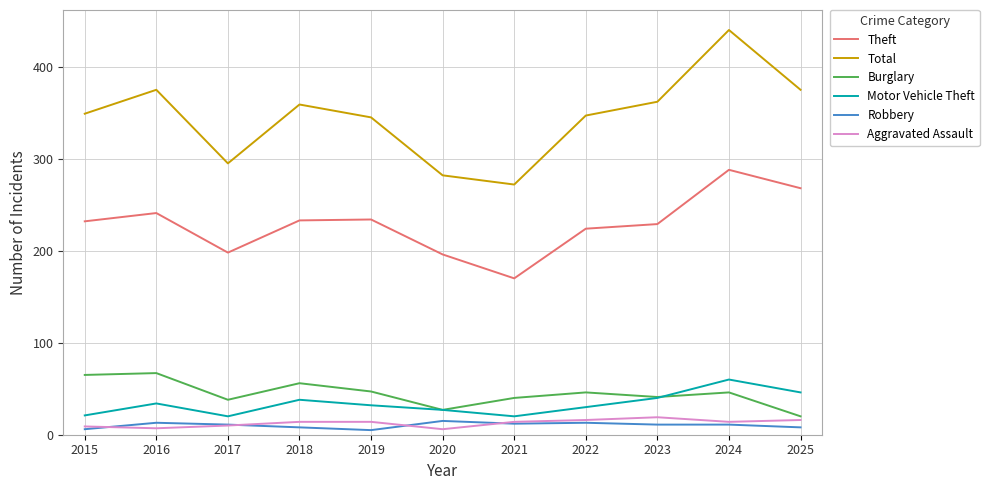

How many interior local peaks does the Total series have?

3